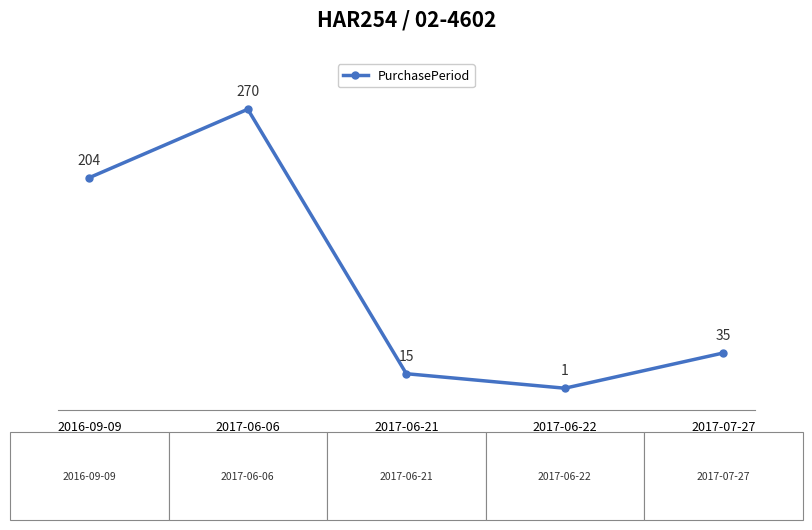

What is the label of the 1st point from the right?

2017-07-27